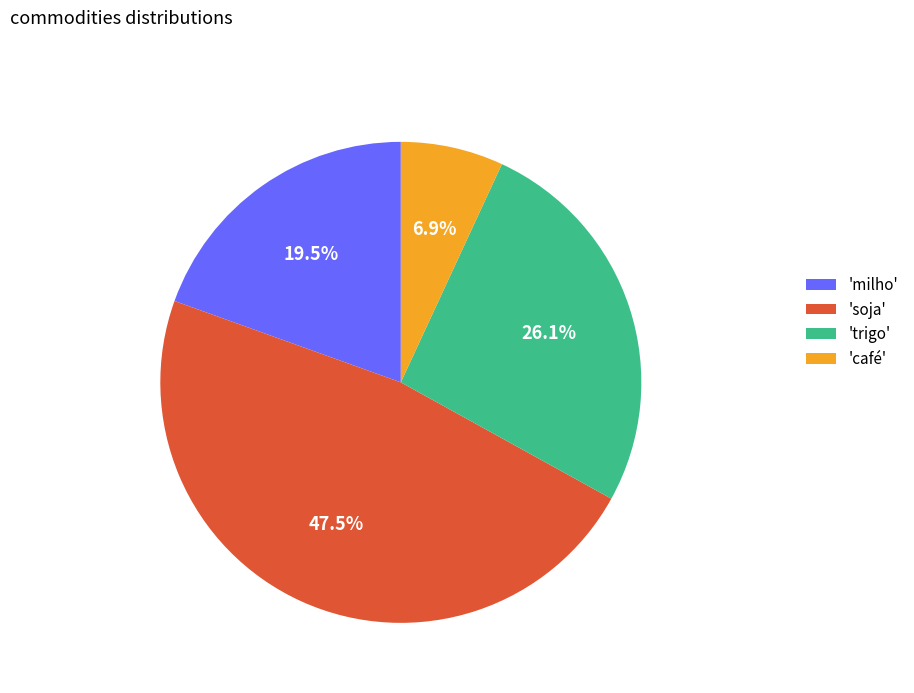

Is there any slice that represents more than half of the pie?

No